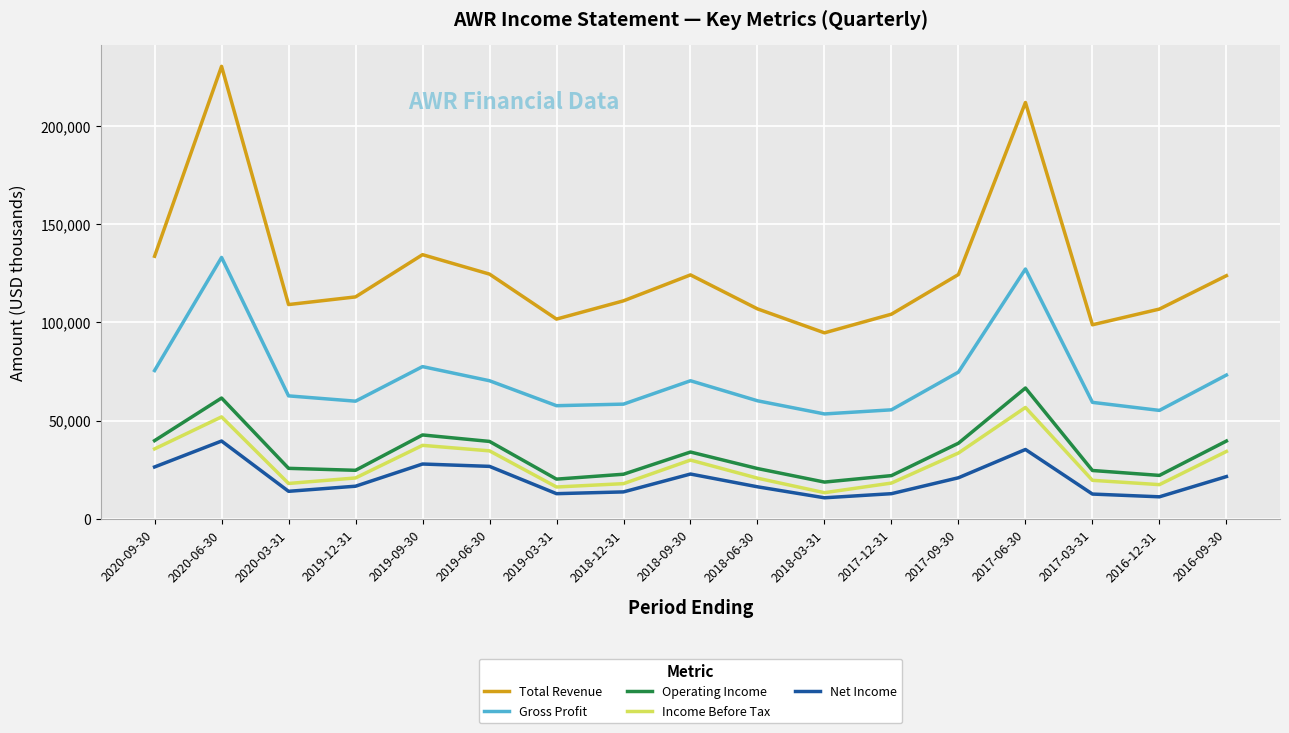

The Income Before Tax series shows 66160 at 2019-09-30. True or false?

False